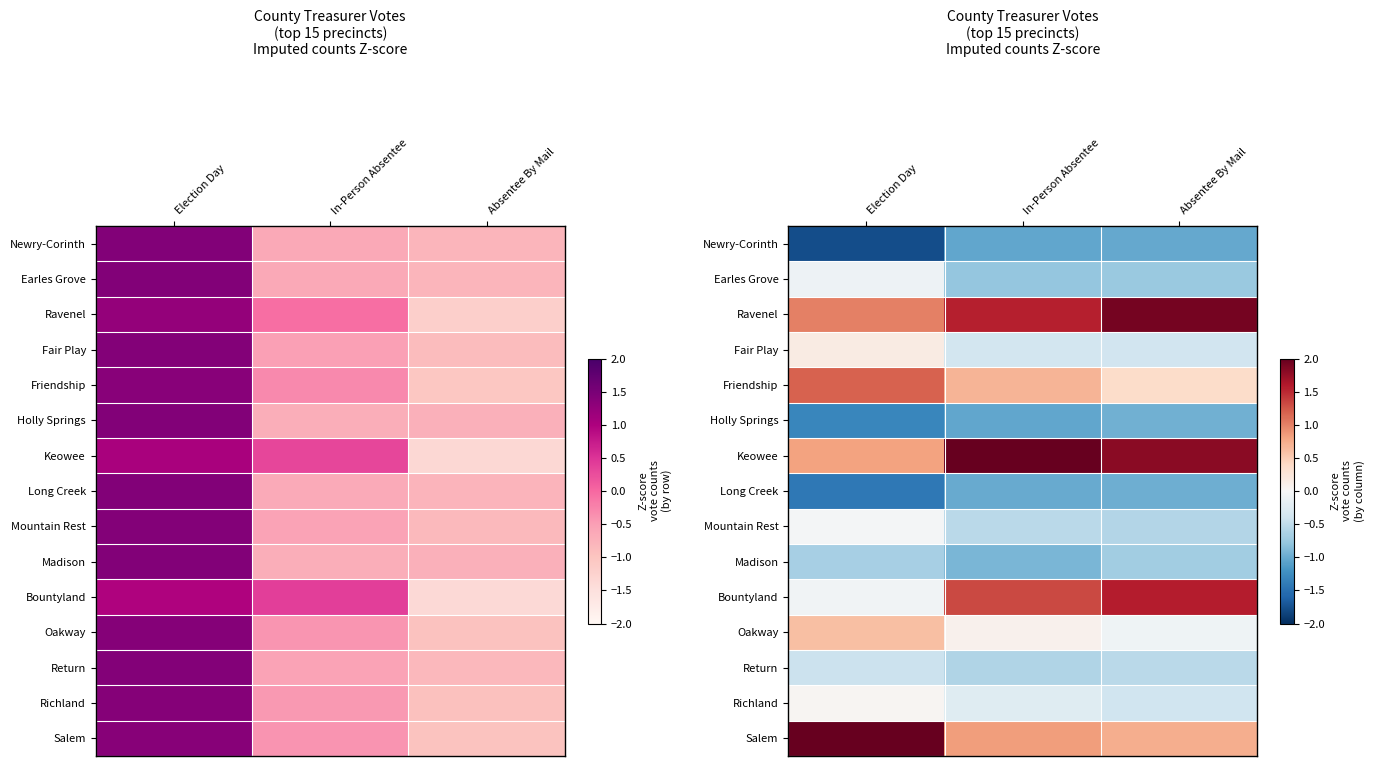

Rank the categories by Richland value from highest to lowest.

Election Day, In-Person Absentee, Absentee By Mail